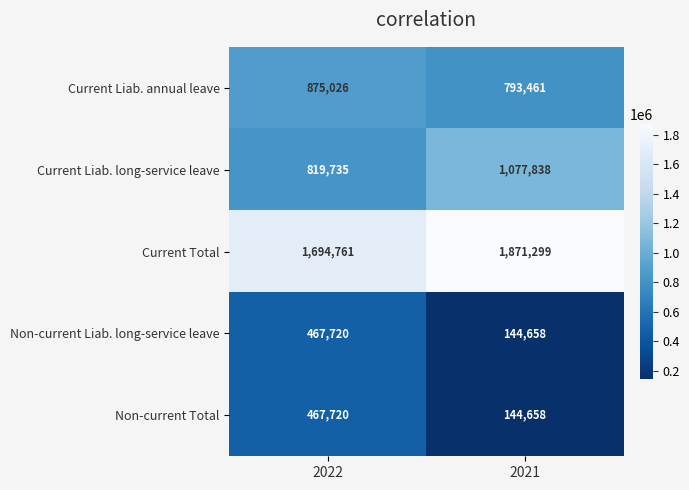

What is the difference between the highest and lowest values at 2021?

1726641